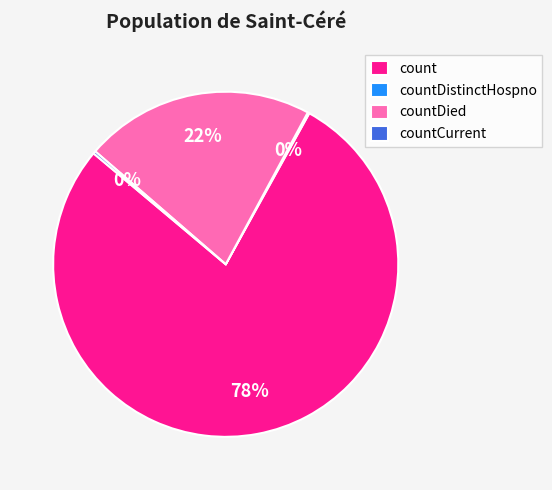

Do countDied and count together represent more than half of the pie?

Yes